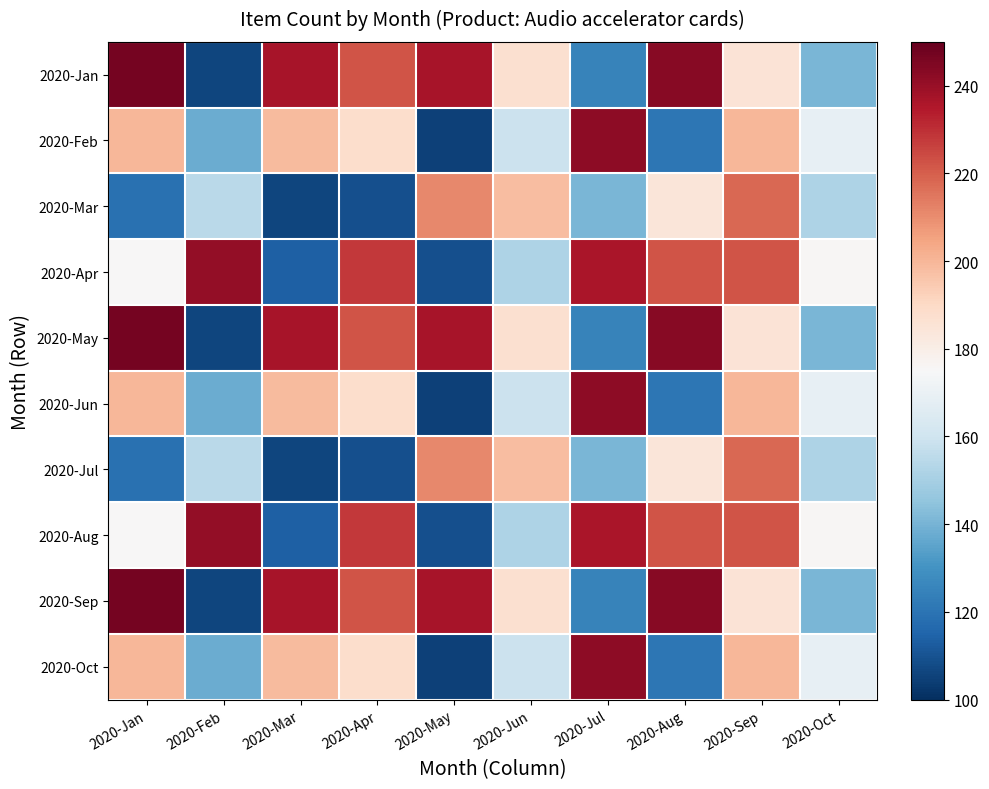

Reading left to right, what are all the values shown in this chart?

2020-Jan: 2020-Jan=247	2020-Feb=106	2020-Mar=237	2020-Apr=222	2020-May=237	2020-Jun=187	2020-Jul=125	2020-Aug=243	2020-Sep=185	2020-Oct=141
2020-Feb: 2020-Jan=200	2020-Feb=138	2020-Mar=199	2020-Apr=188	2020-May=105	2020-Jun=159	2020-Jul=242	2020-Aug=121	2020-Sep=200	2020-Oct=169
2020-Mar: 2020-Jan=119	2020-Feb=155	2020-Mar=106	2020-Apr=109	2020-May=211	2020-Jun=198	2020-Jul=141	2020-Aug=184	2020-Sep=218	2020-Oct=152
2020-Apr: 2020-Jan=175	2020-Feb=241	2020-Mar=114	2020-Apr=228	2020-May=109	2020-Jun=152	2020-Jul=236	2020-Aug=222	2020-Sep=222	2020-Oct=176
2020-May: 2020-Jan=247	2020-Feb=106	2020-Mar=237	2020-Apr=222	2020-May=237	2020-Jun=187	2020-Jul=125	2020-Aug=243	2020-Sep=185	2020-Oct=141
2020-Jun: 2020-Jan=200	2020-Feb=138	2020-Mar=199	2020-Apr=188	2020-May=105	2020-Jun=159	2020-Jul=242	2020-Aug=121	2020-Sep=200	2020-Oct=169
2020-Jul: 2020-Jan=119	2020-Feb=155	2020-Mar=106	2020-Apr=109	2020-May=211	2020-Jun=198	2020-Jul=141	2020-Aug=184	2020-Sep=218	2020-Oct=152
2020-Aug: 2020-Jan=175	2020-Feb=241	2020-Mar=114	2020-Apr=228	2020-May=109	2020-Jun=152	2020-Jul=236	2020-Aug=222	2020-Sep=222	2020-Oct=176
2020-Sep: 2020-Jan=247	2020-Feb=106	2020-Mar=237	2020-Apr=222	2020-May=237	2020-Jun=187	2020-Jul=125	2020-Aug=243	2020-Sep=185	2020-Oct=141
2020-Oct: 2020-Jan=200	2020-Feb=138	2020-Mar=199	2020-Apr=188	2020-May=105	2020-Jun=159	2020-Jul=242	2020-Aug=121	2020-Sep=200	2020-Oct=169